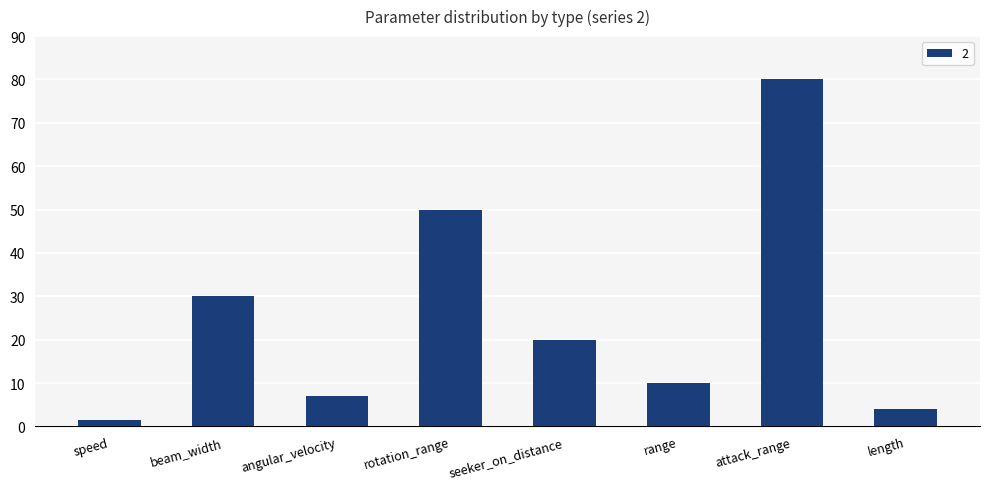

At which category does the chart reach its peak across all series?

attack_range